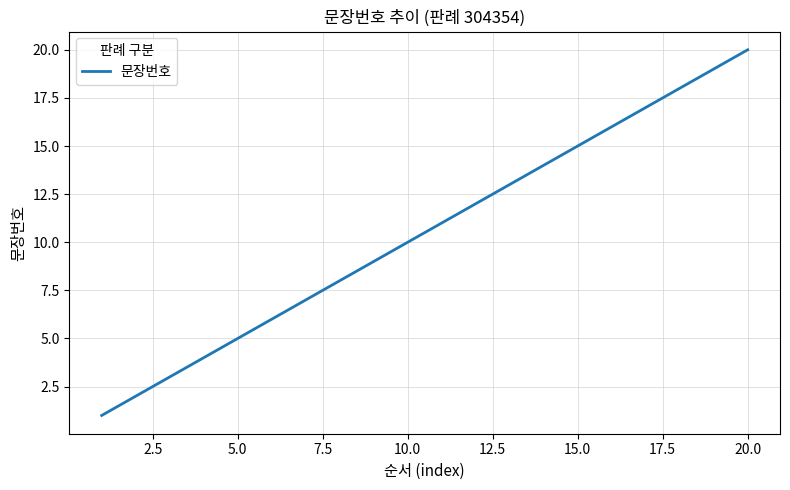

What is the difference between the maximum and minimum values?

19